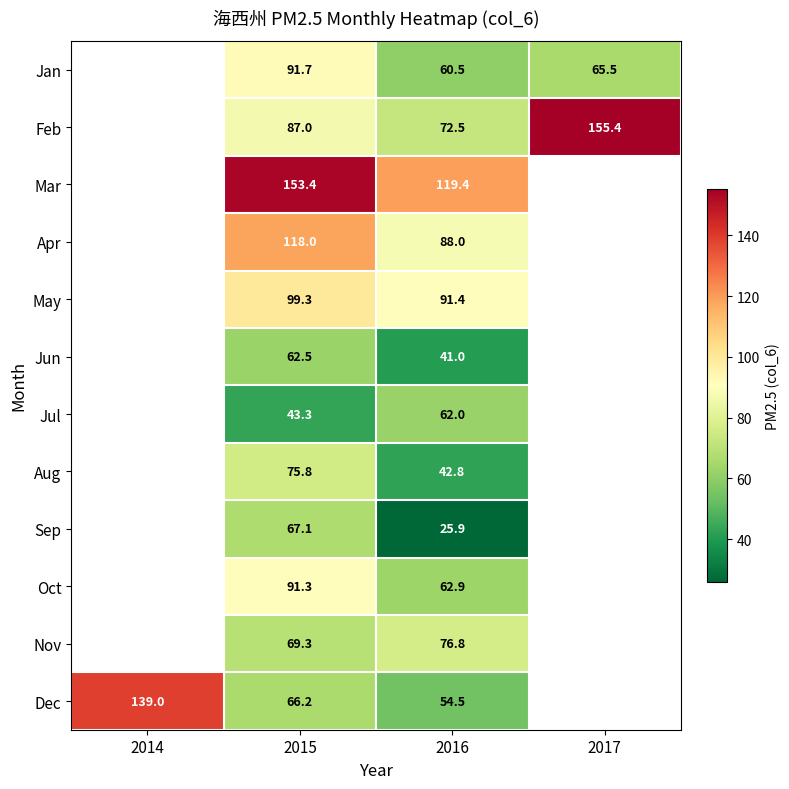

Is it true that Jul equals 14.9 at 2016?

False